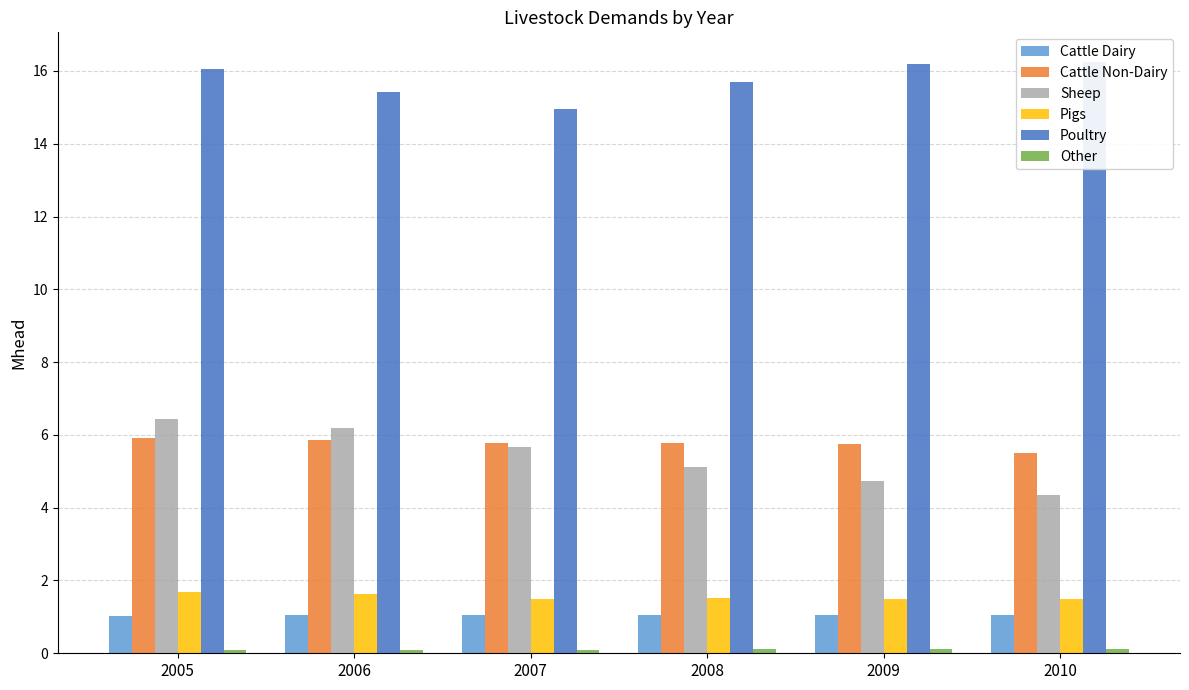

True or false: Pigs has a value of 2.7 at 2006.

False